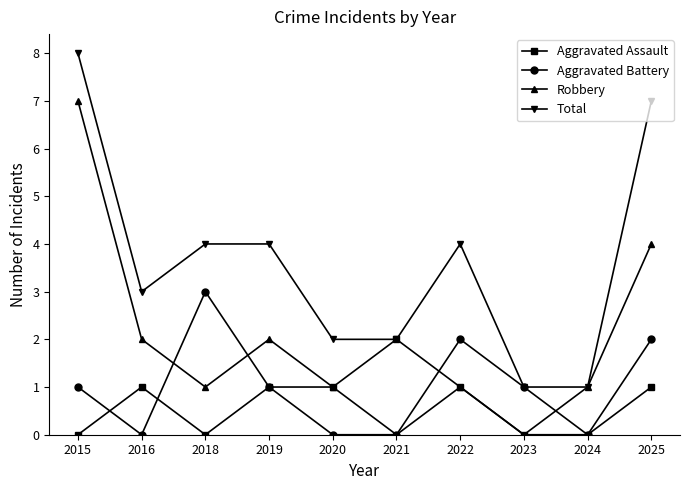

Reading right to left, transcribe all the data shown in this chart.

Aggravated Assault: 2025=1	2024=0	2023=0	2022=1	2021=2	2020=1	2019=1	2018=0	2016=1	2015=0
Aggravated Battery: 2025=2	2024=0	2023=1	2022=2	2021=0	2020=0	2019=1	2018=3	2016=0	2015=1
Robbery: 2025=4	2024=1	2023=0	2022=1	2021=0	2020=1	2019=2	2018=1	2016=2	2015=7
Total: 2025=7	2024=1	2023=1	2022=4	2021=2	2020=2	2019=4	2018=4	2016=3	2015=8